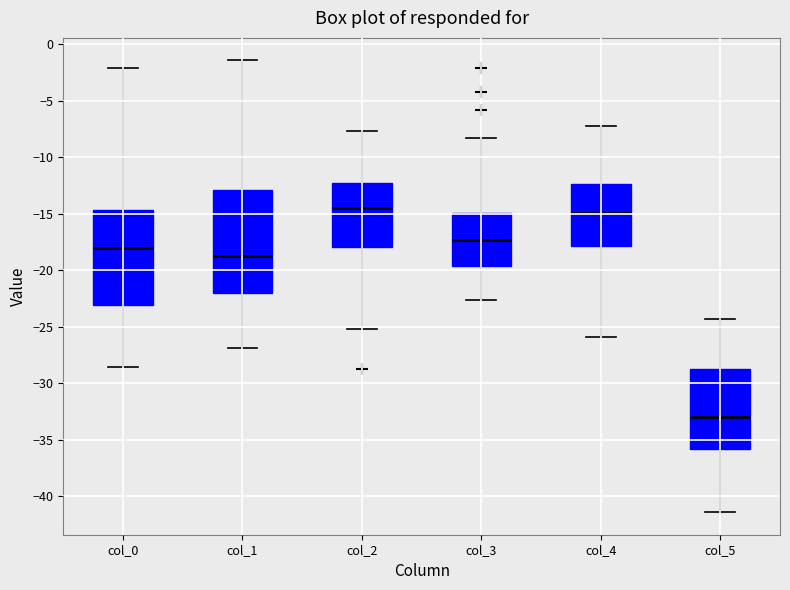

Reading left to right, read every box against the y-axis: the position of its median line, the range the box covers, and the ends of its whiskers. The values are not printed on the chart, so give them approximately, as read against the axis.

col_0: median -18.0, box -23.0 to -14.5, whiskers -28.5 to -2.0
col_1: median -19.0, box -22.0 to -13.0, whiskers -27.0 to -1.5
col_2: median -14.5, box -18.0 to -12.5, whiskers -25.0 to -7.5
col_3: median -17.5, box -19.5 to -15.0, whiskers -22.5 to -8.5
col_4: median -15.0, box -18.0 to -12.5, whiskers -26.0 to -7.0
col_5: median -33.0, box -36.0 to -29.0, whiskers -41.5 to -24.5